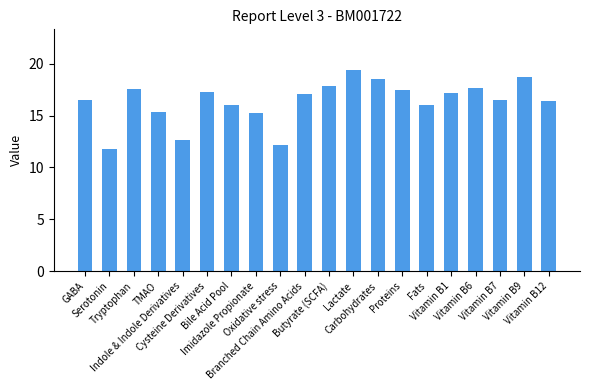

What is the change in value from Branched Chain Amino Acids to Vitamin B9?

+1.7